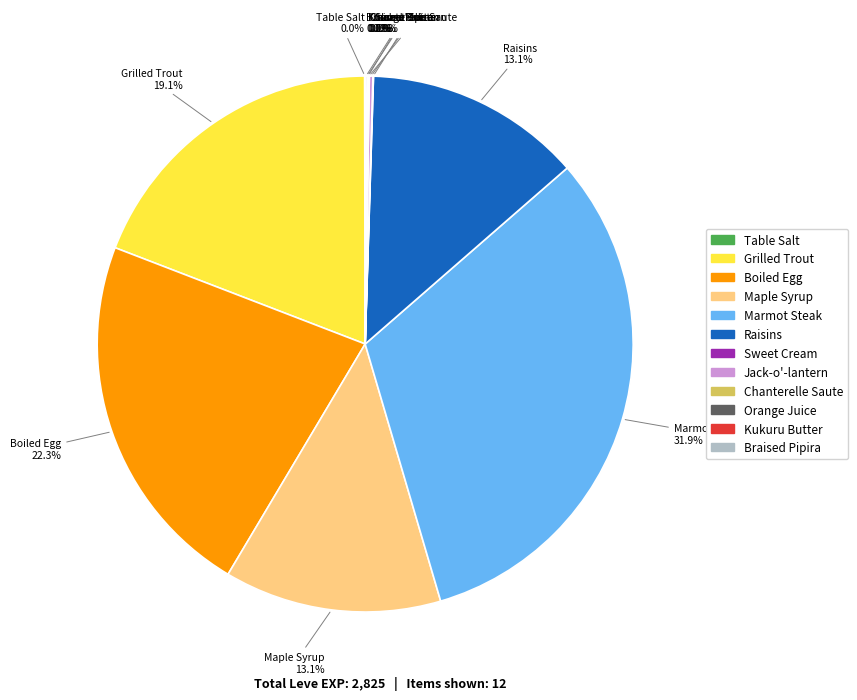

Is there a majority slice in this chart?

No